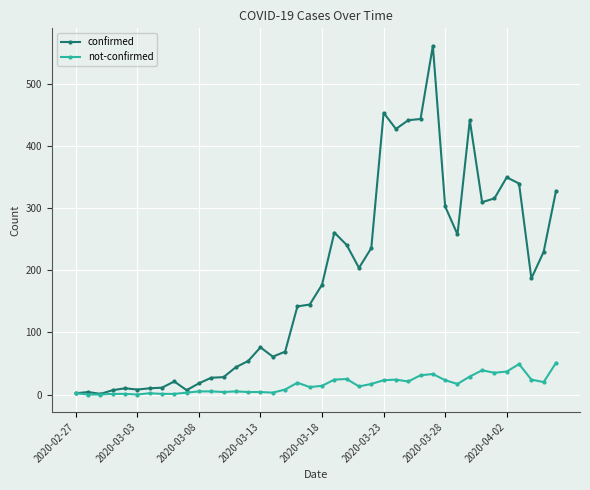

Which series has the largest total across all categories?

confirmed